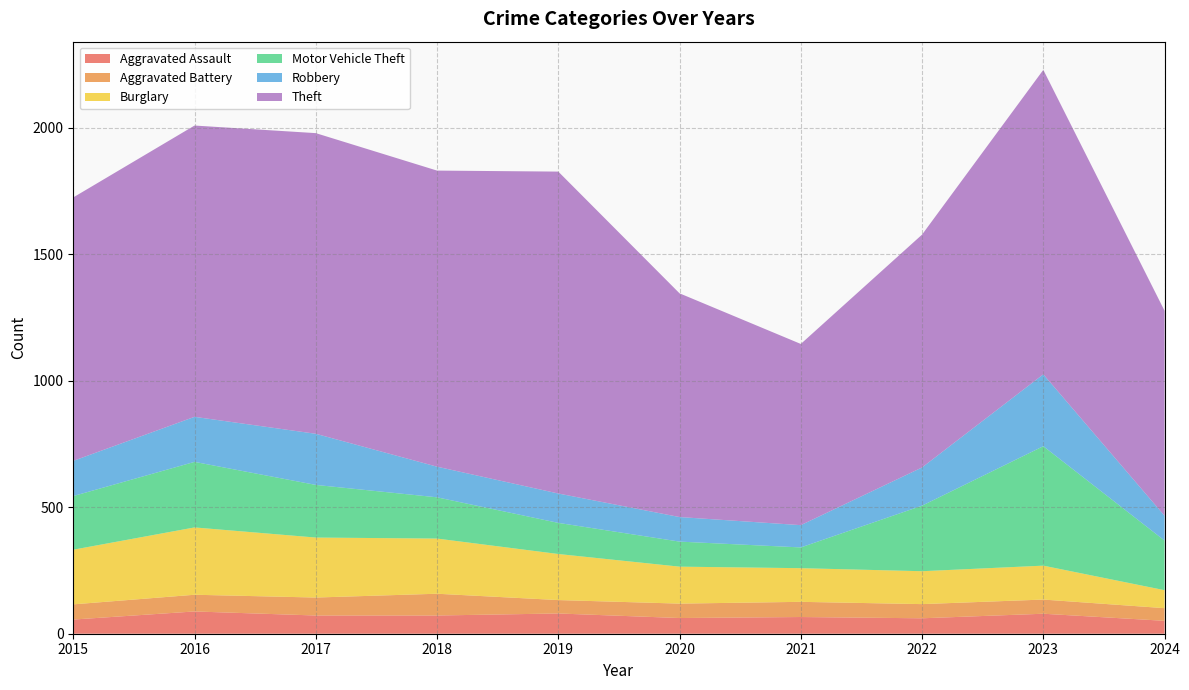

Reading right to left, extract all data points from this chart.

Aggravated Assault: 51	79	61	66	62	80	72	72	88	56
Aggravated Battery: 50	56	56	60	57	53	86	71	66	60
Burglary: 71	134	130	133	146	182	218	237	266	216
Motor Vehicle Theft: 196	472	259	82	99	123	163	208	259	212
Robbery: 98	284	151	88	97	116	121	202	178	139
Theft: 810	1203	920	716	884	1272	1170	1188	1151	1041